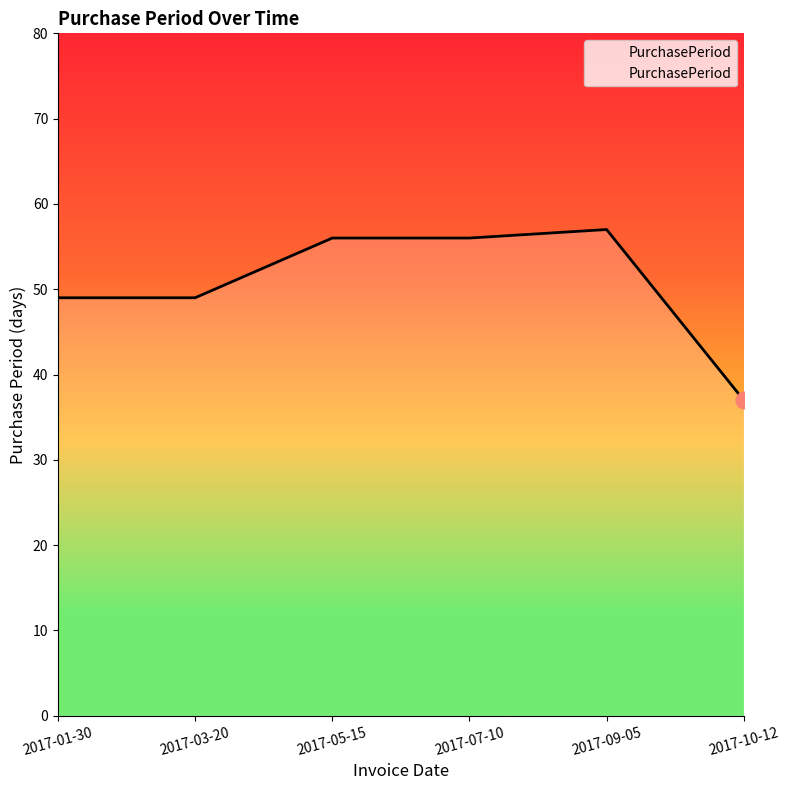

Does the chart have visible grid lines?

No